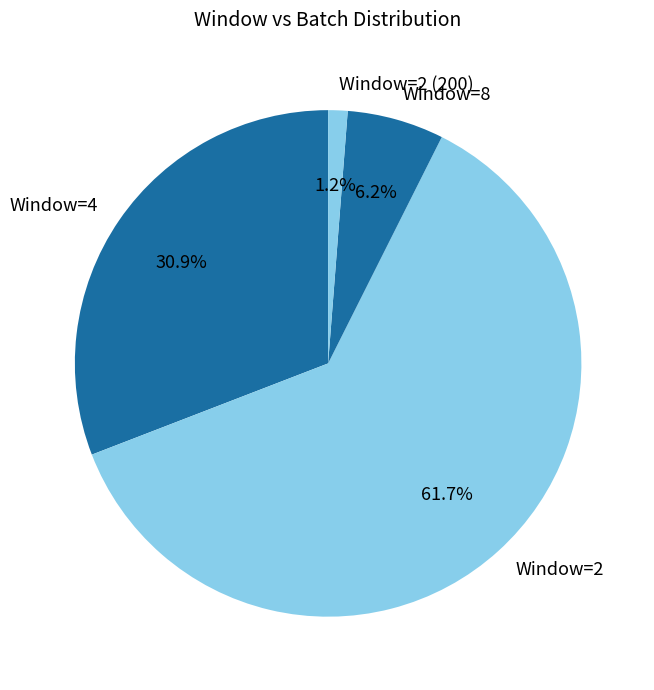

Rank the categories by value from lowest to highest.

Window=2 (200), Window=8, Window=4, Window=2